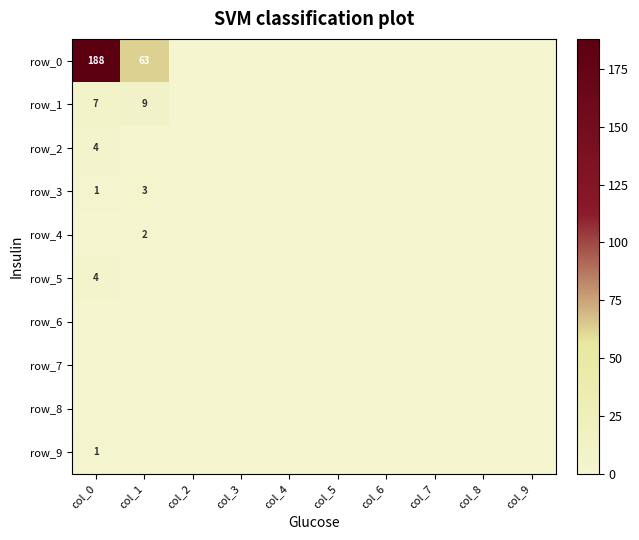

Which series has the largest range (max minus min)?

row_0